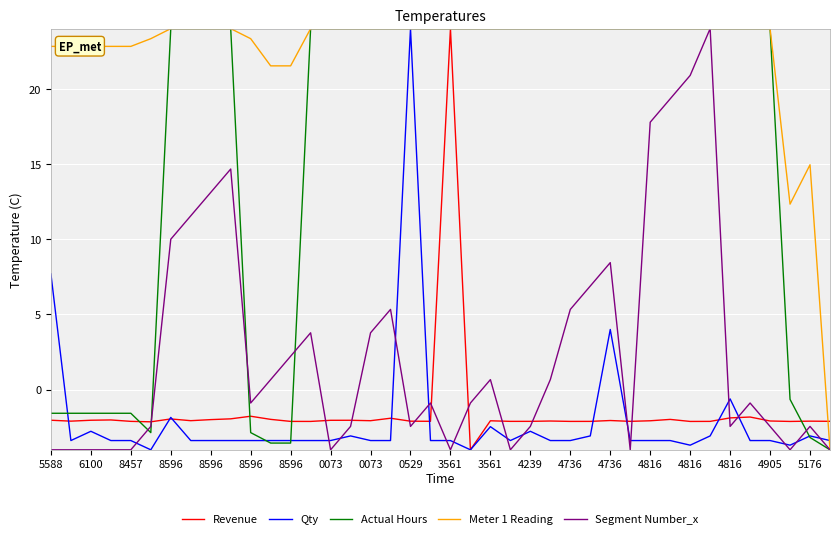

What is the minimum value for Meter 1 Reading?

-4.0